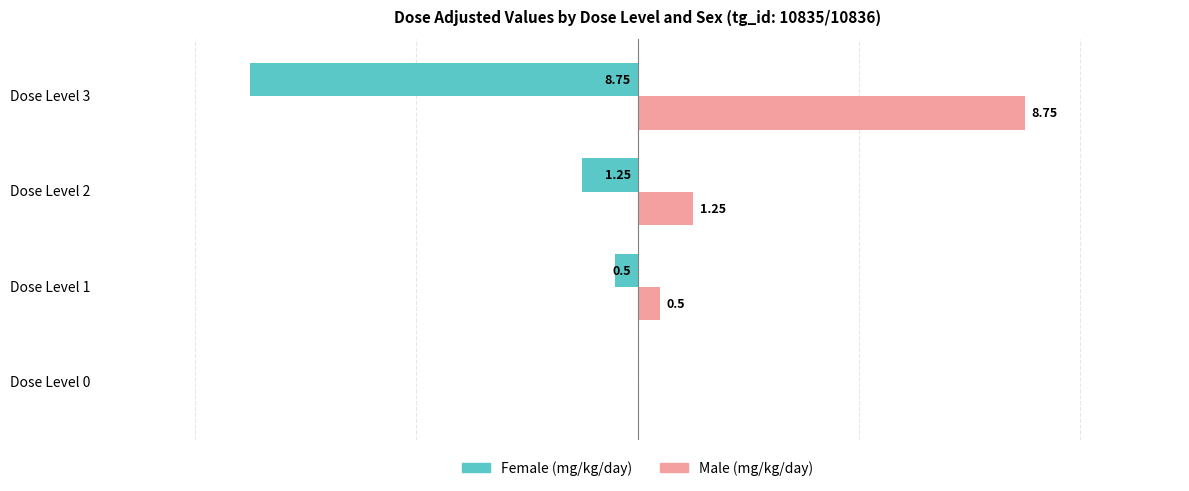

Which series has the largest total across all categories?

Male (mg/kg/day)